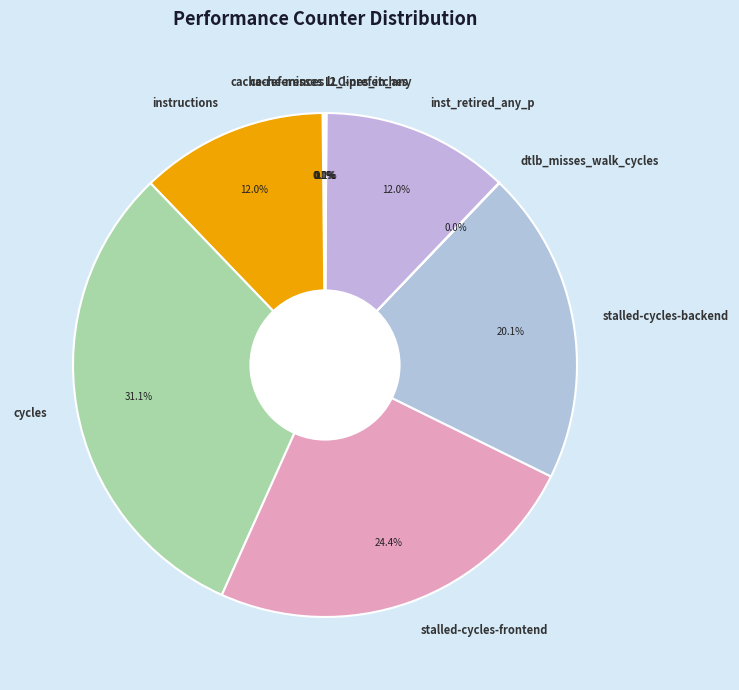

Is the sum of instructions and stalled-cycles-frontend greater than half?

No